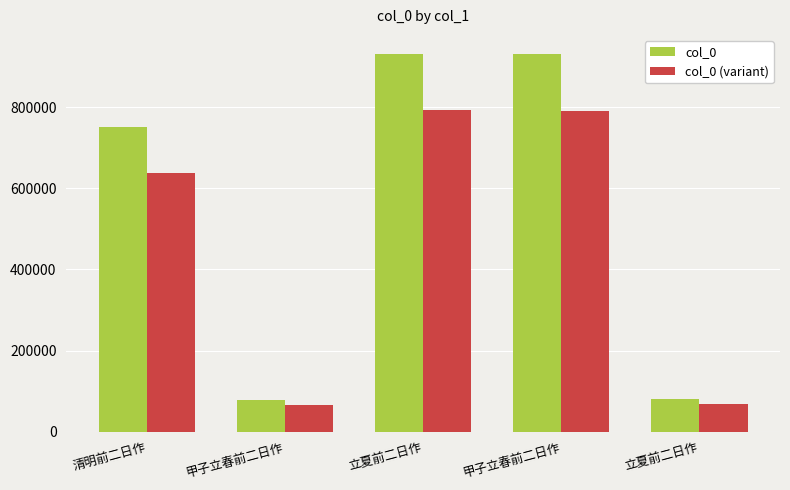

Reading right to left, what are all the values shown in this chart?

col_0: 立夏前二日作=80672	甲子立春前二日作=931283	立夏前二日作=931346	甲子立春前二日作=77933	清明前二日作=751507
col_0 (variant): 立夏前二日作=68571	甲子立春前二日作=791590	立夏前二日作=791644	甲子立春前二日作=66243	清明前二日作=638780